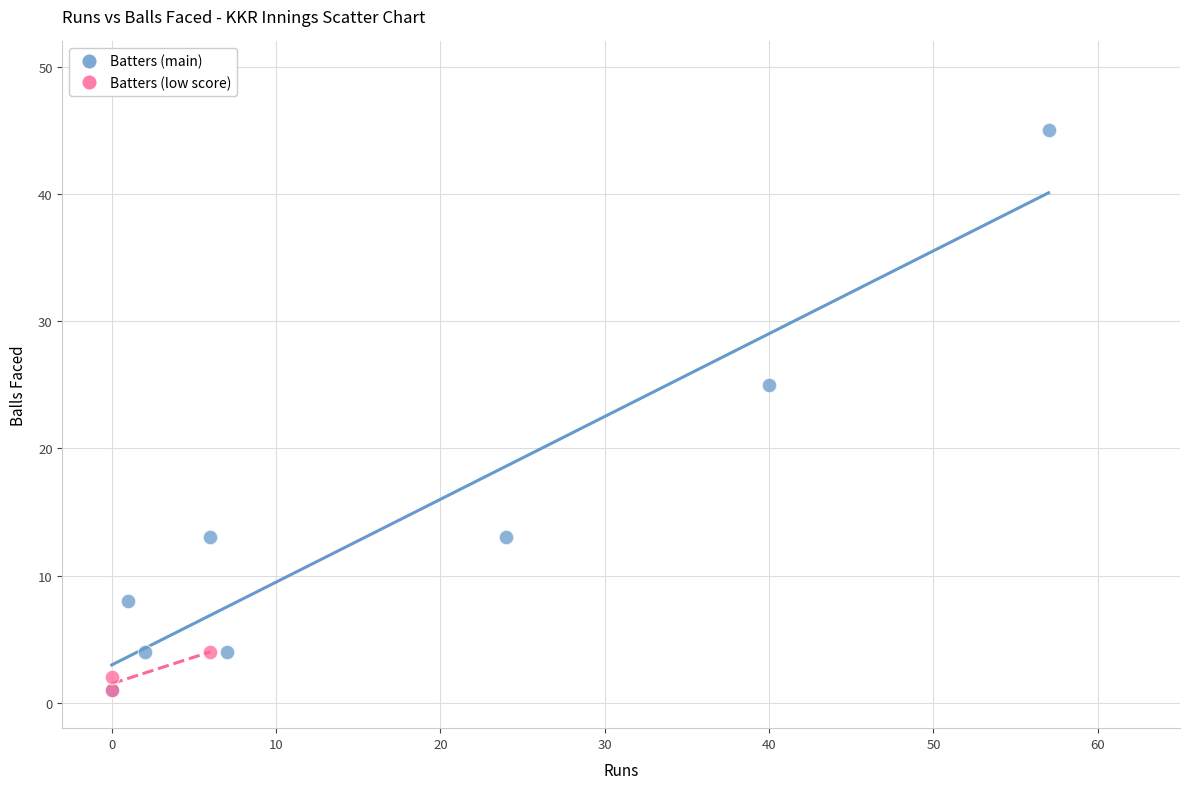

Which series has the largest Y range (max minus min)?

Batters (main)